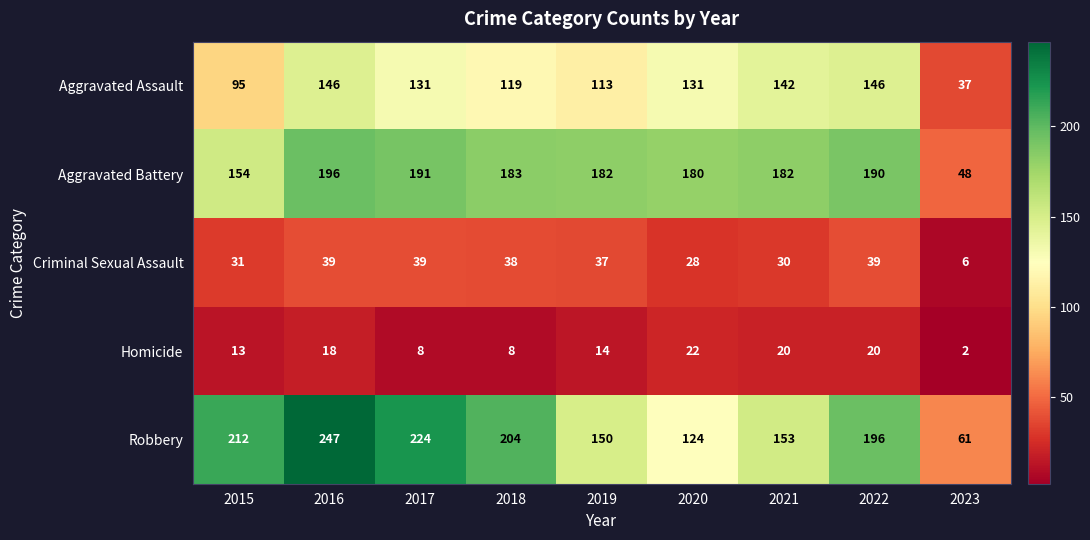

What is the difference between the highest and lowest values at 2015?

199